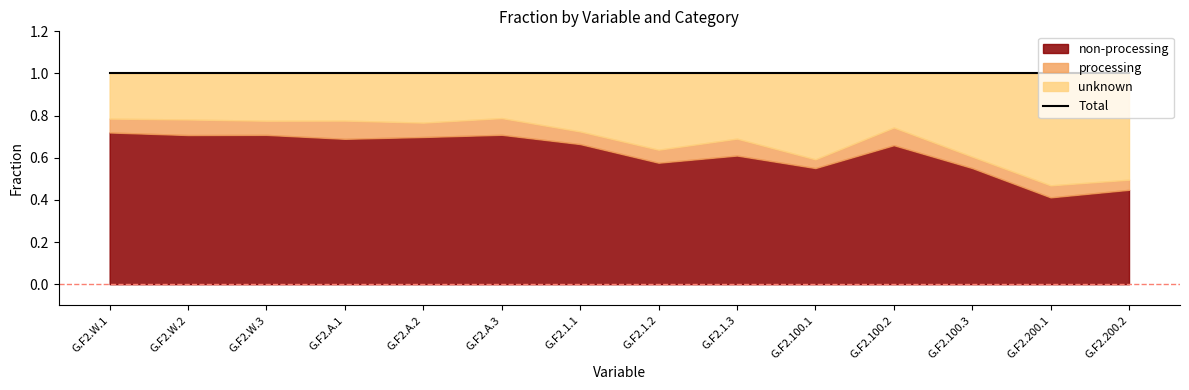

True or false: unknown and processing intersect in this chart.

False